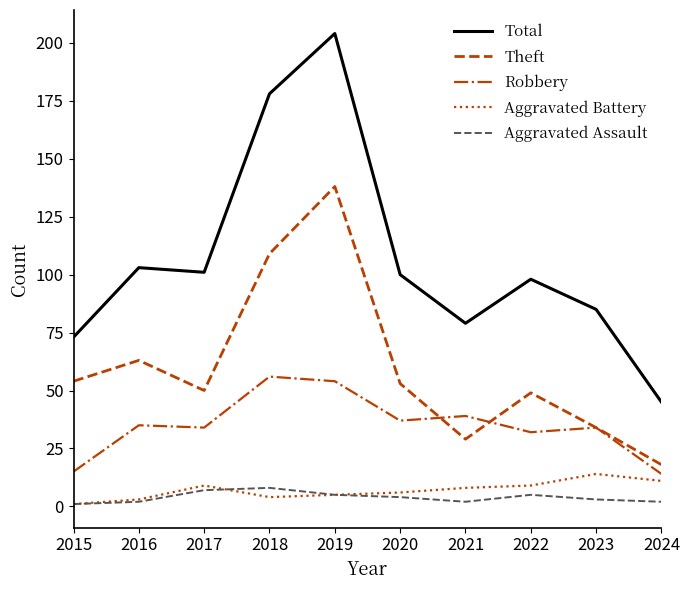

What is the maximum value for Total?

204